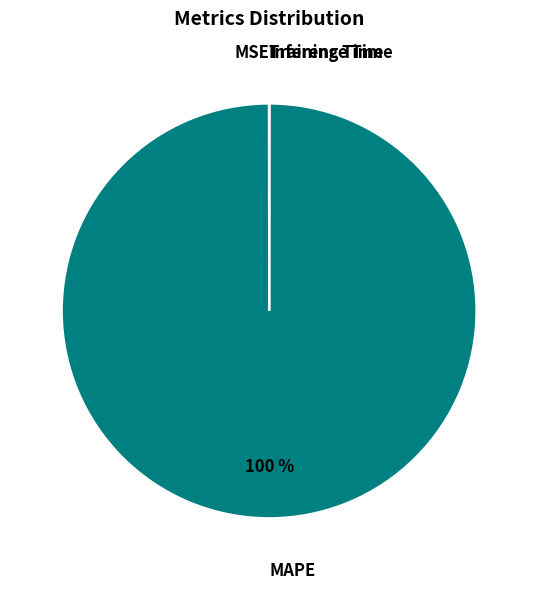

What is the largest slice in the pie chart?

MAPE